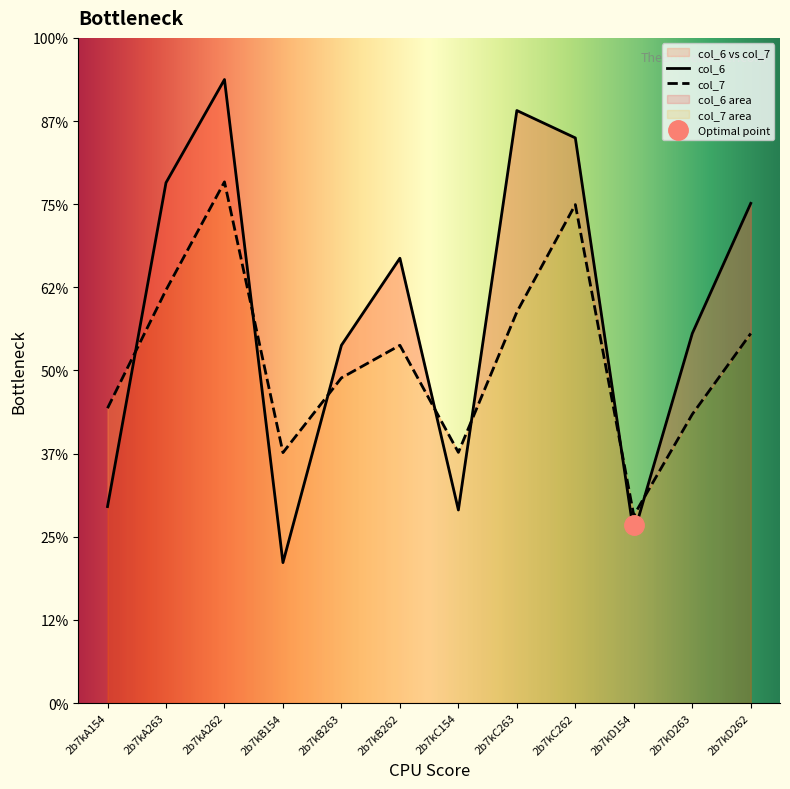

The value of col_7 at 2b7kC154 is 6.0. True or false?

True